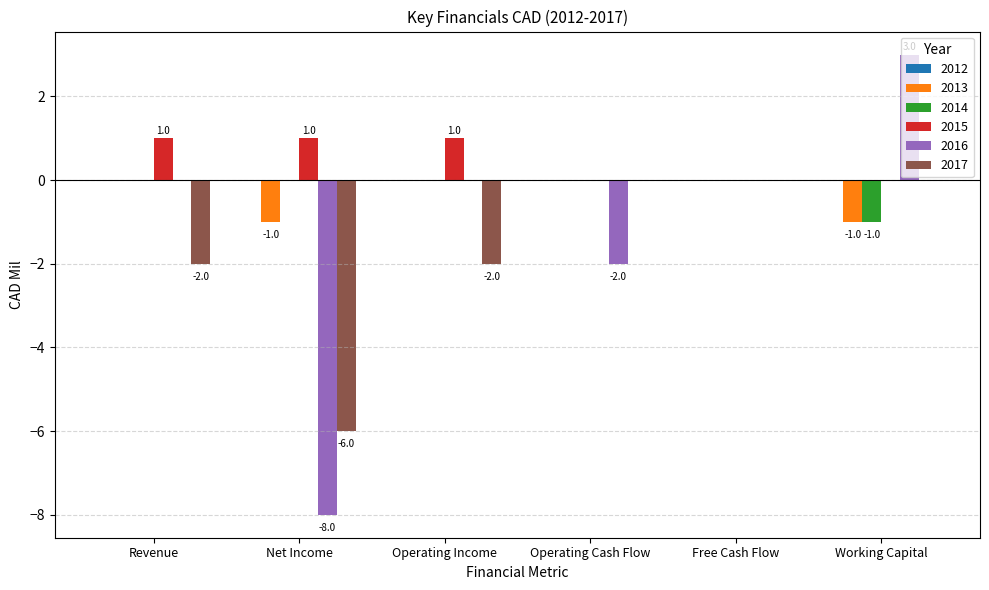

Between Operating Cash Flow and Working Capital, which series saw the biggest shift?

2016